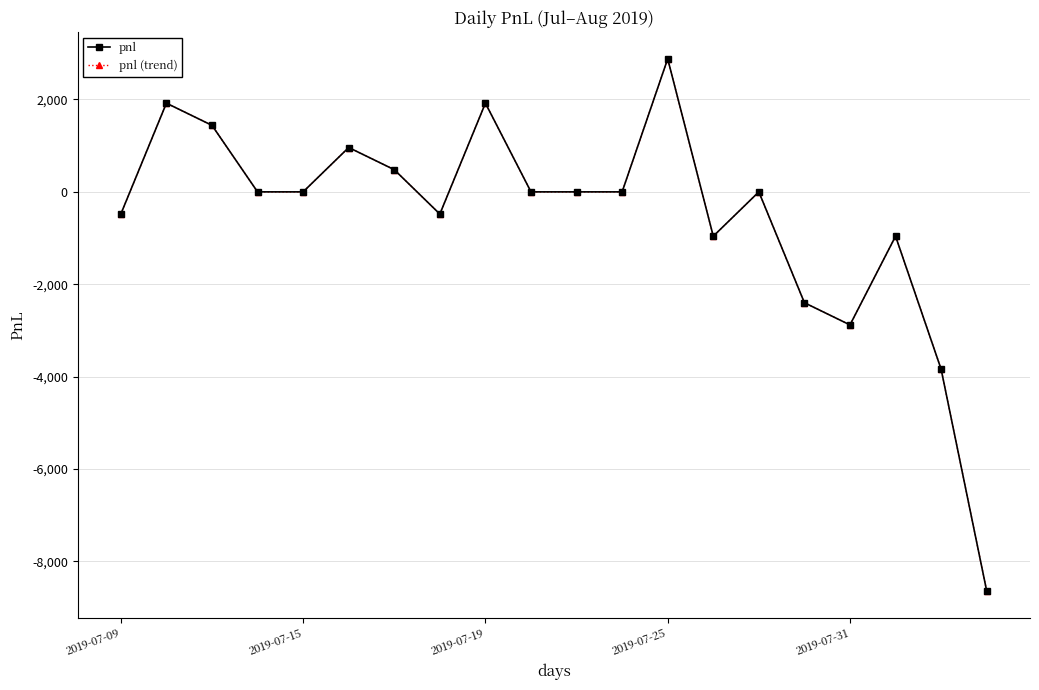

What is the difference between the second highest and minimum values in the pnl series?

10560